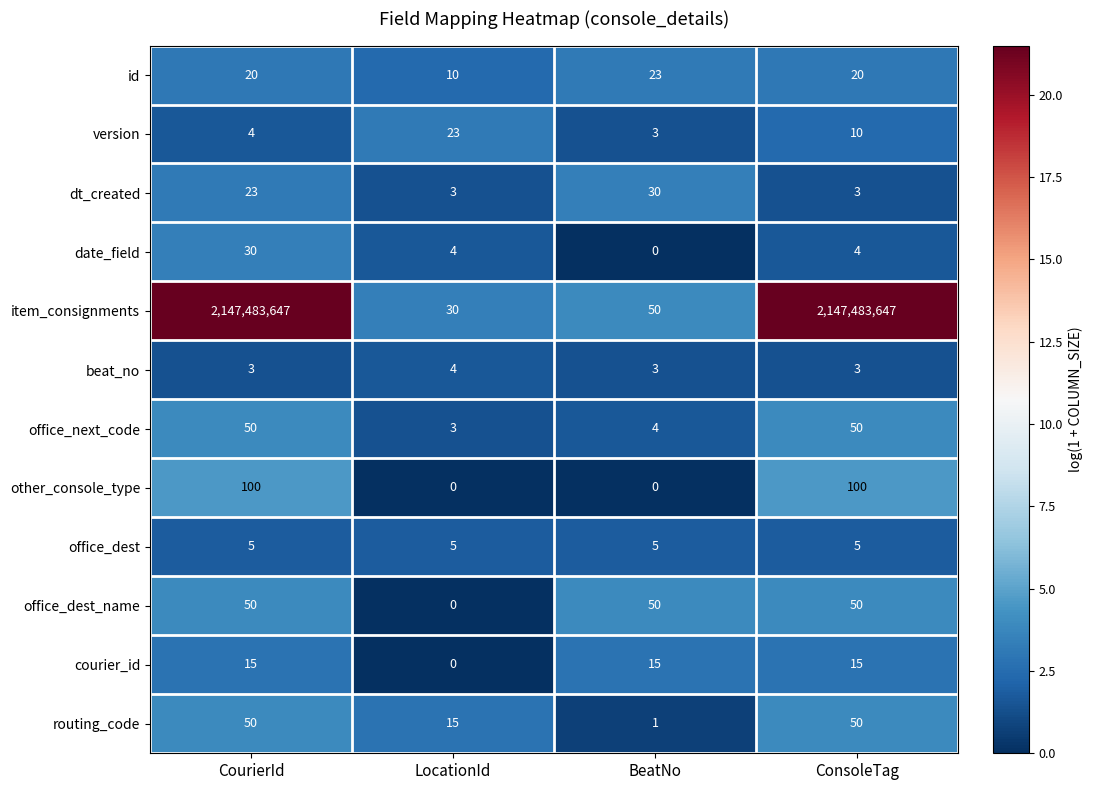

The dt_created series shows 3 at ConsoleTag. True or false?

True